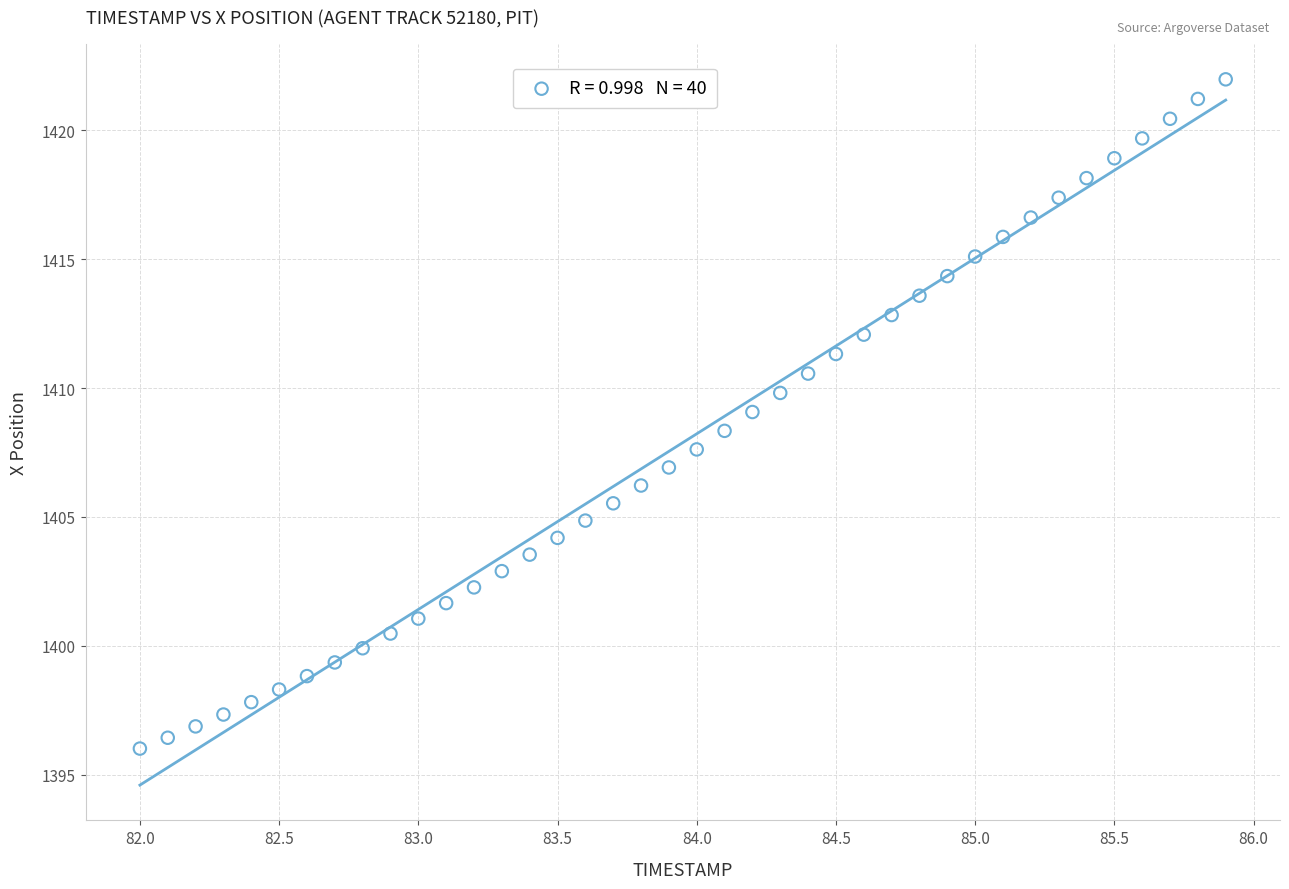

What is the range of X values (max minus min)?

3.9